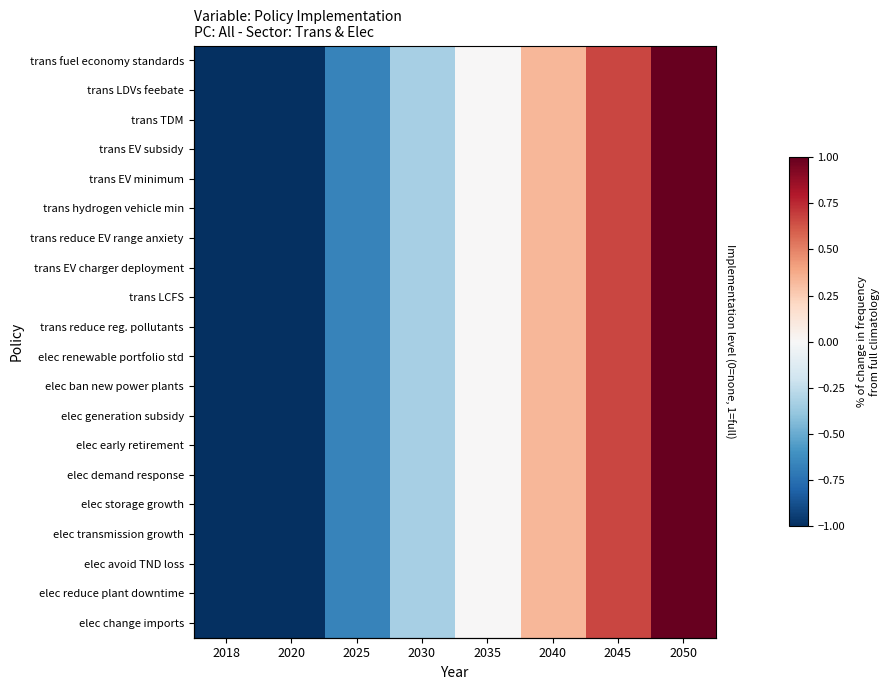

True or false: elec generation subsidy has a value of 0.0 at 2035.

True